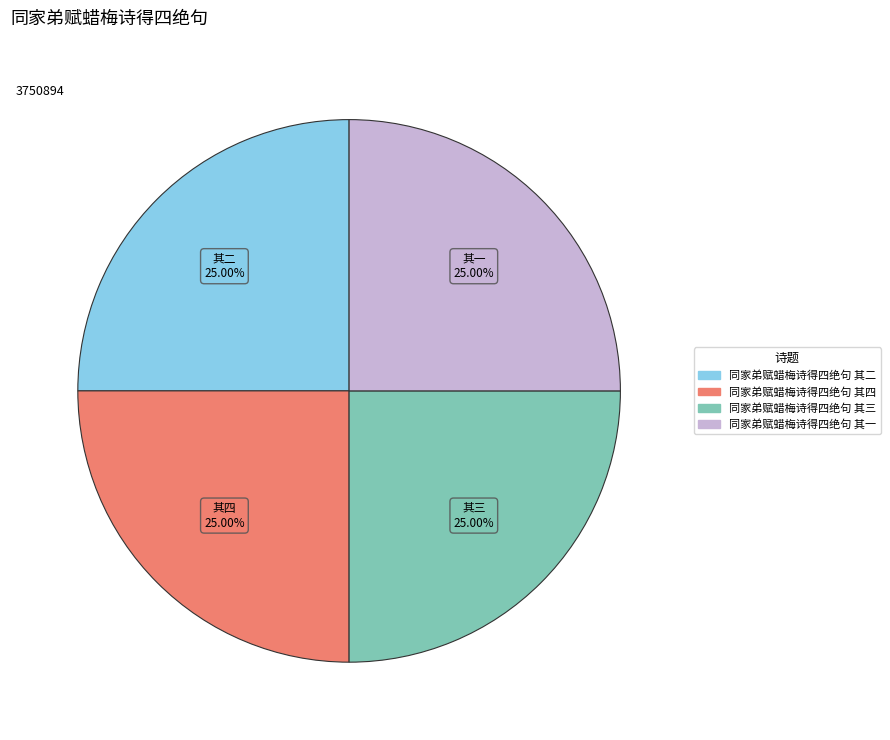

Does 同家弟赋蜡梅诗得四绝句 其一 account for over 50% of the chart?

No